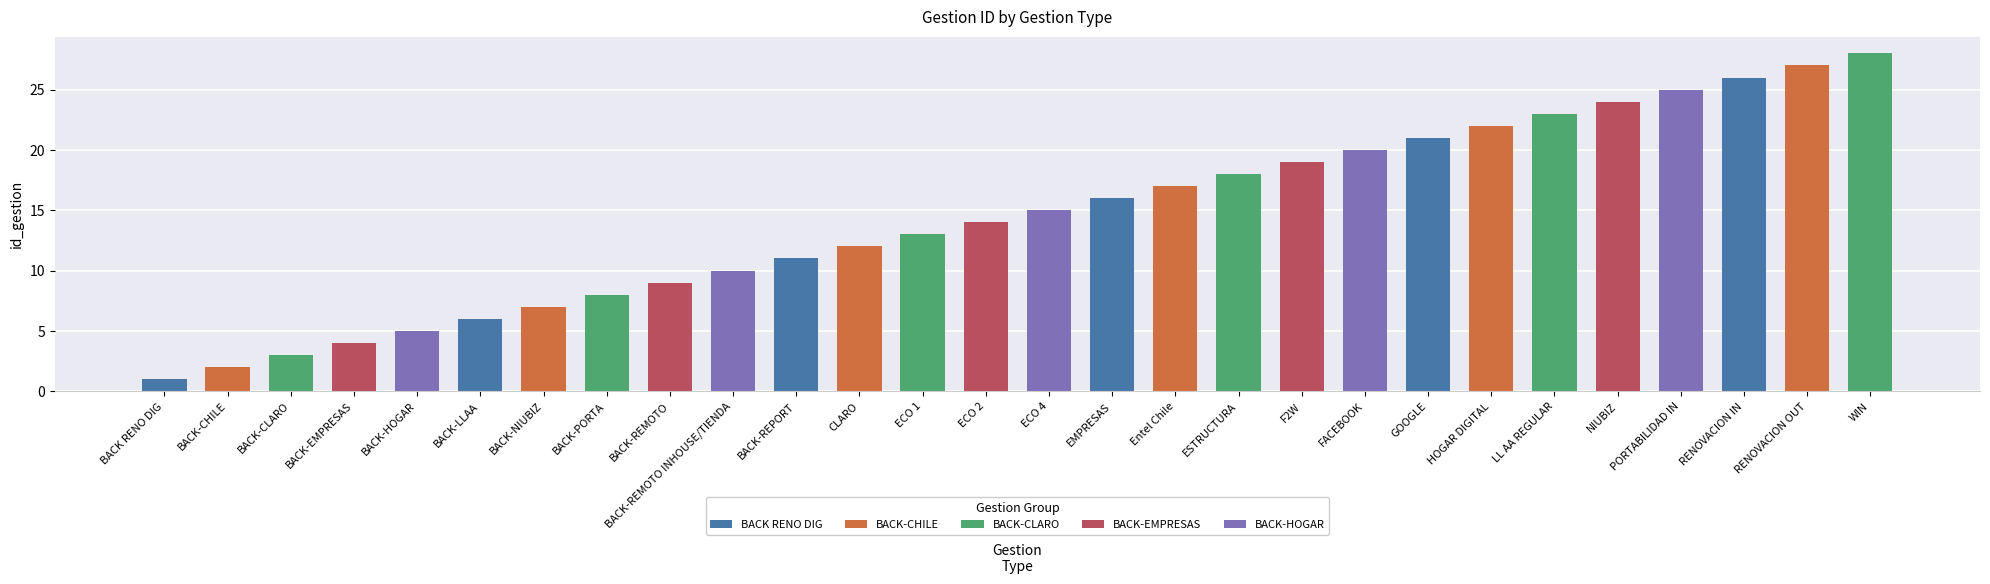

What position from the right is ECO 4?

14